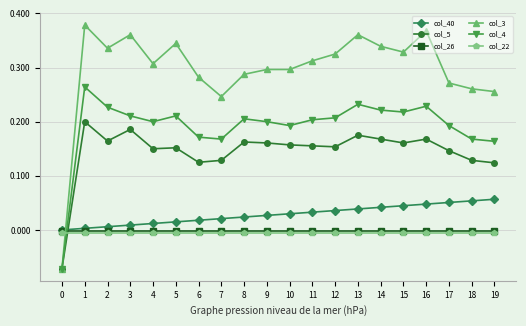

Which series has the largest range (max minus min)?

col_3